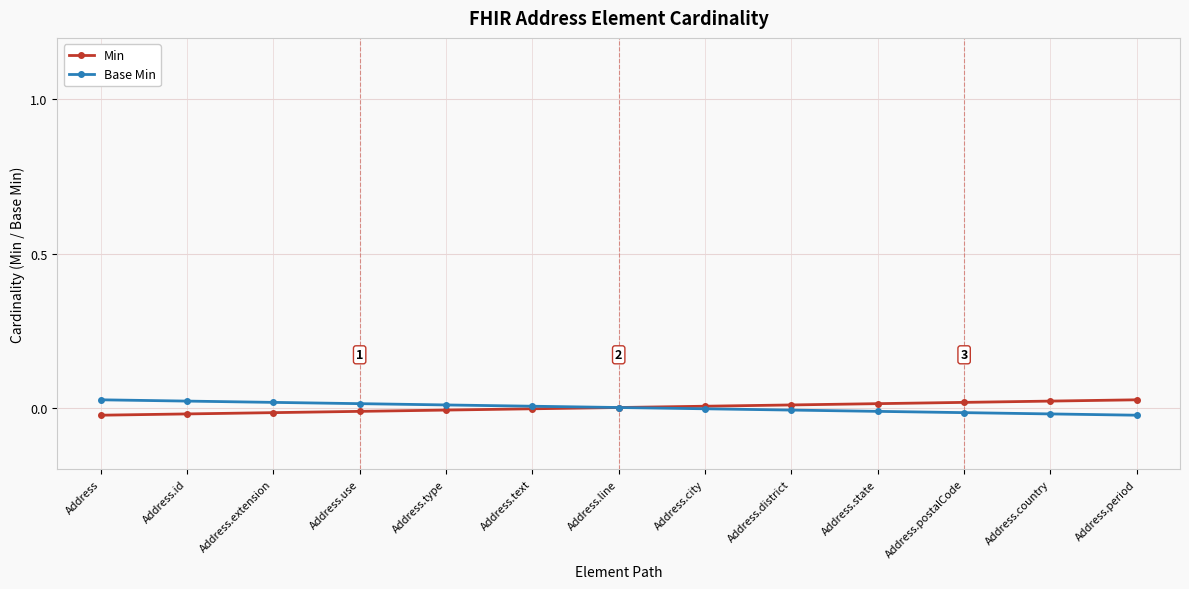

How many positive values does the Min series have?

6